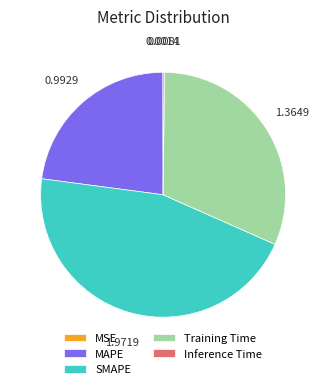

What is the largest slice in the pie chart?

SMAPE